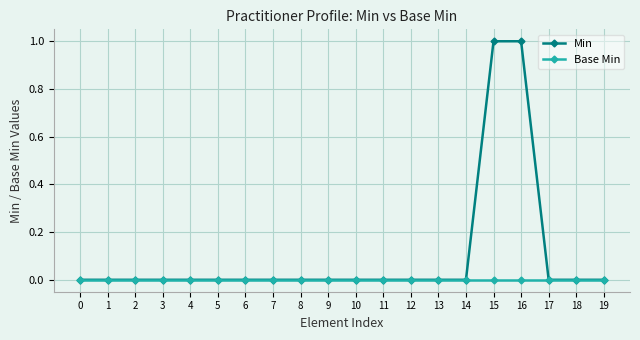

Rank the series by their average value, from highest to lowest.

Min, Base Min